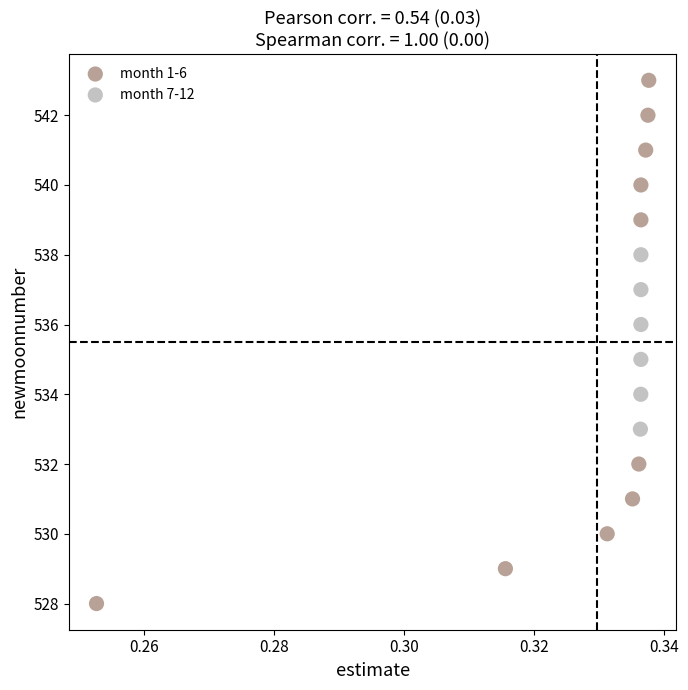

Which series has the largest Y range (max minus min)?

month 1-6